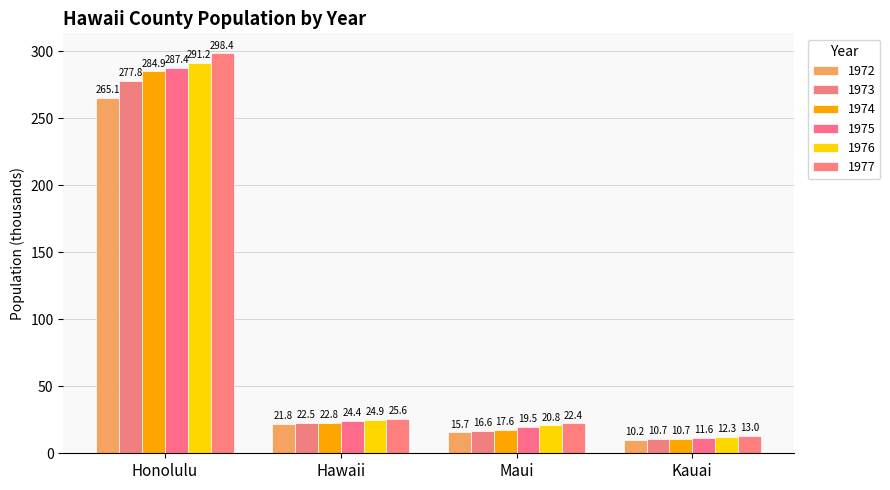

Rank the categories by 1976 value from highest to lowest.

Honolulu, Hawaii, Maui, Kauai